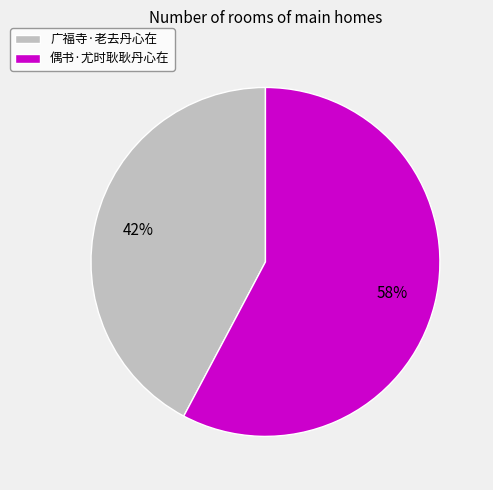

Rank the categories by value from highest to lowest.

偶书·尤时耿耿丹心在, 广福寺·老去丹心在